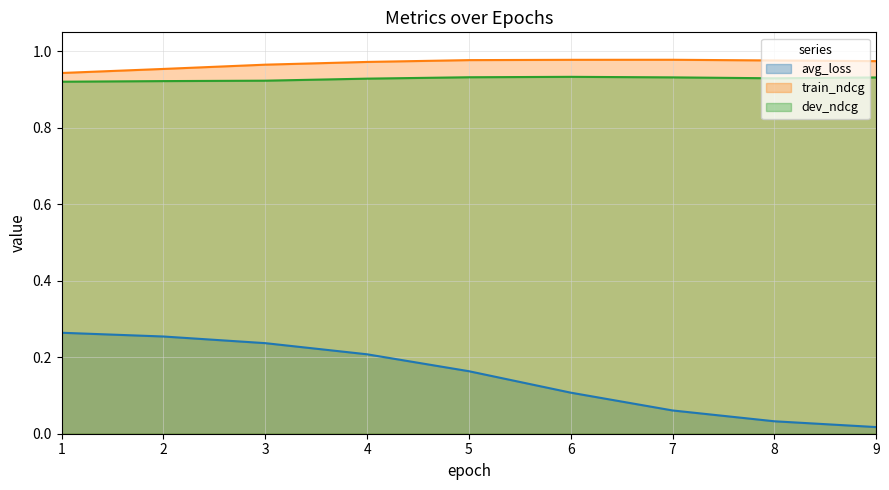

Count the dev_ndcg values in the range 0 to 1.

9